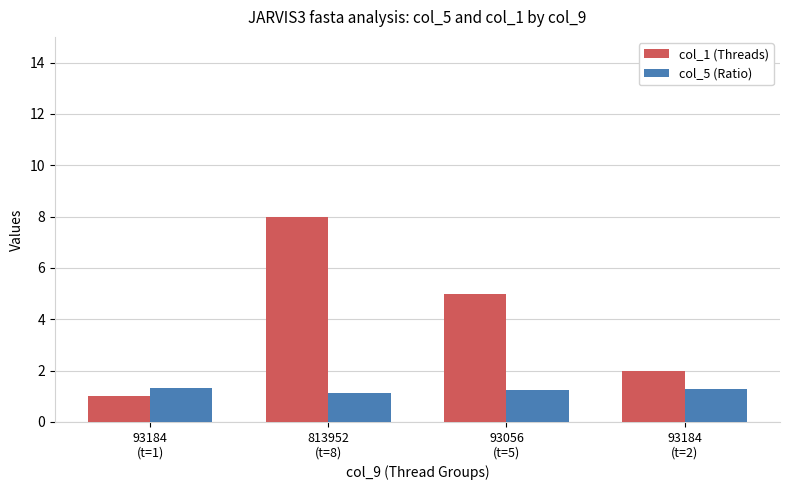

Which series changed the most between 93184
(t=1) and 93056
(t=5)?

col_1 (Threads)